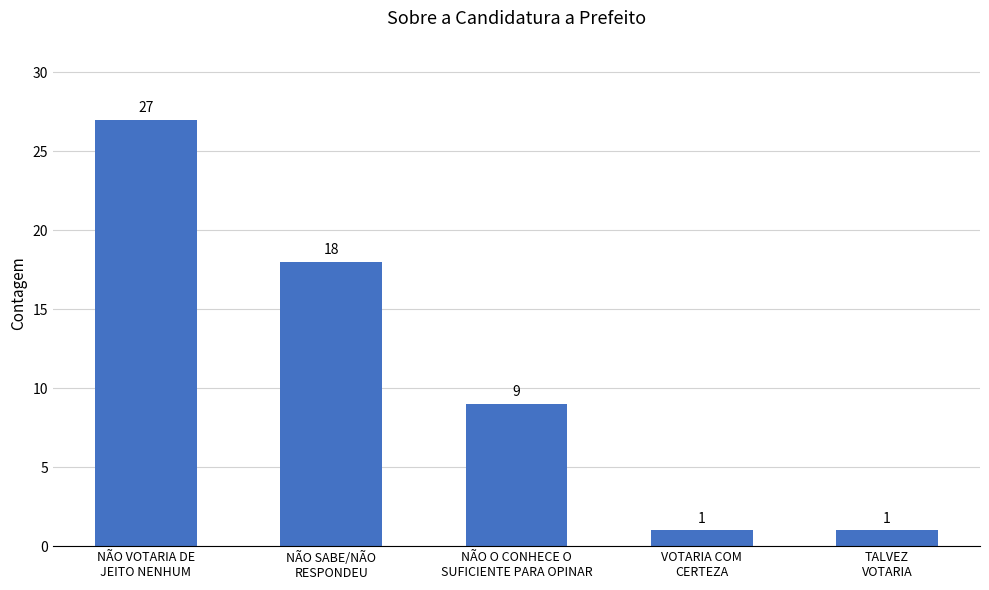

What is the value of the 1st bar from the left?

27